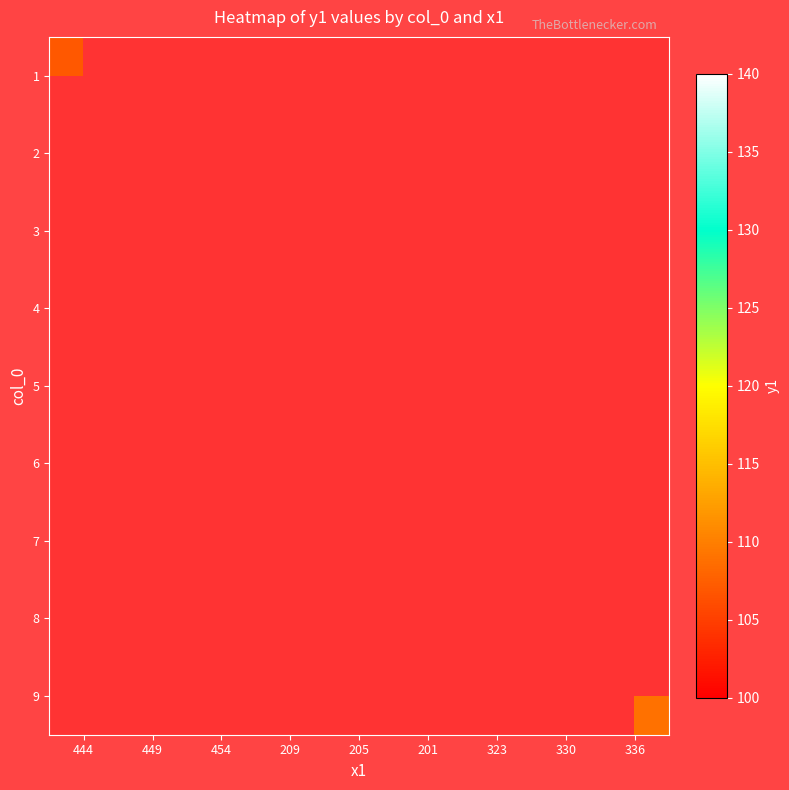

What is the smallest value displayed?

104.0